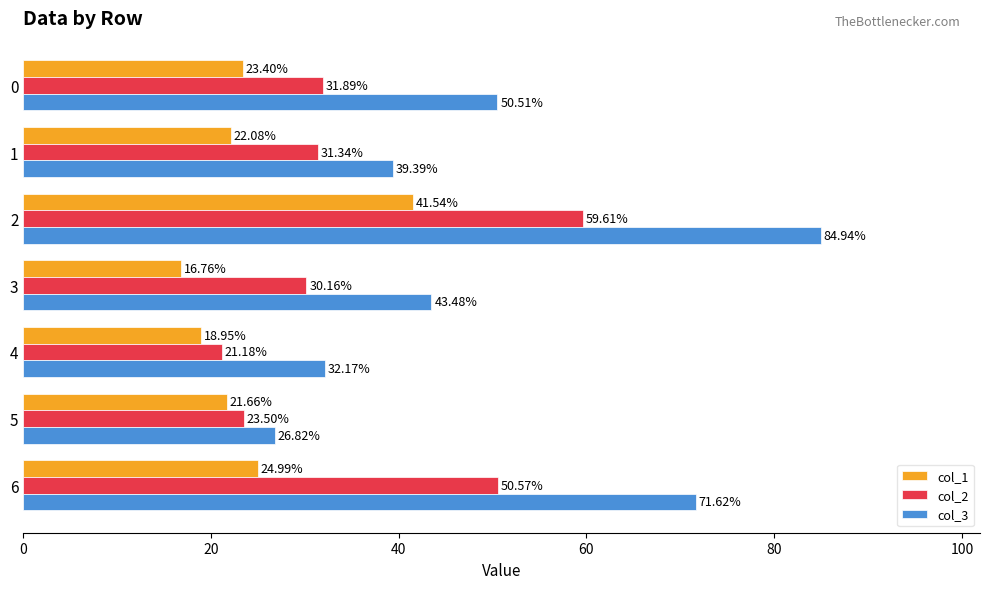

List the series in order of their overall mean, highest first.

col_3, col_2, col_1